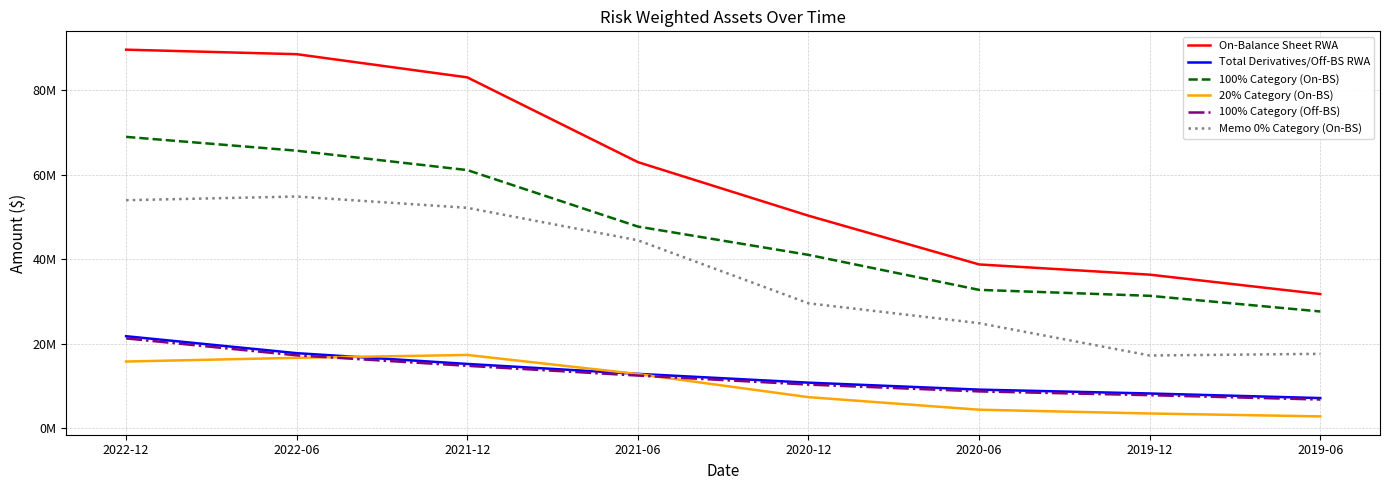

Is this an area chart (filled region under the line)?

No